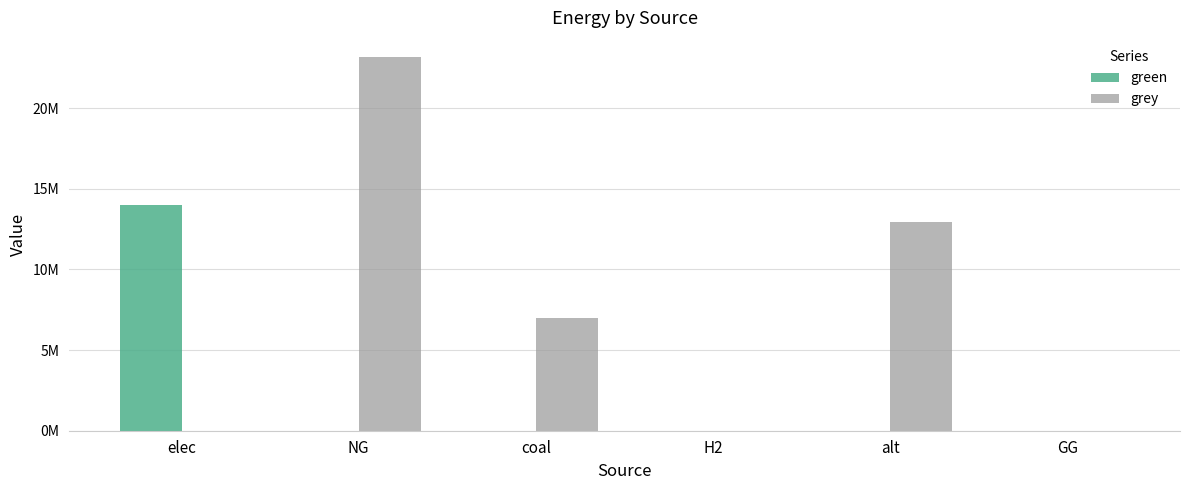

True or false: grey has a value of 12957780.9 at alt.

True